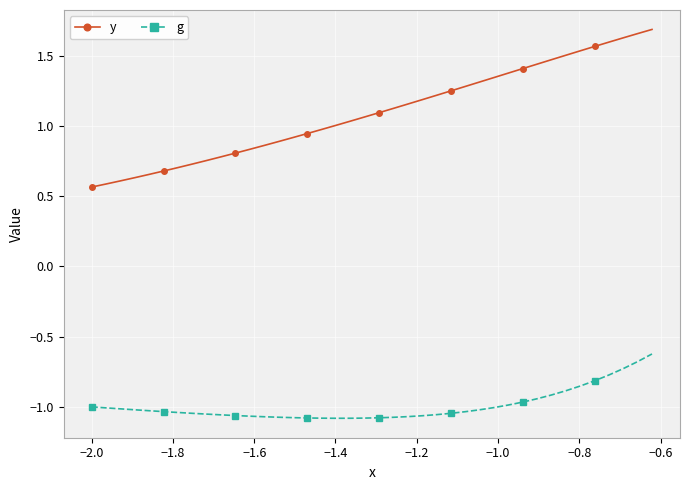

List the series in order of their peak value, highest first.

y, g